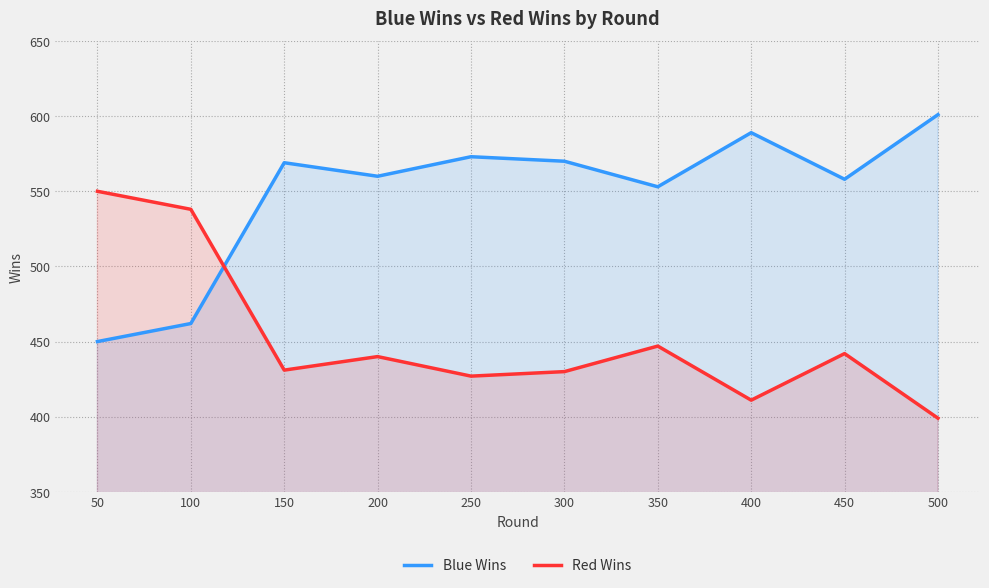

True or false: Blue Wins has a value of 450 at 50.

True